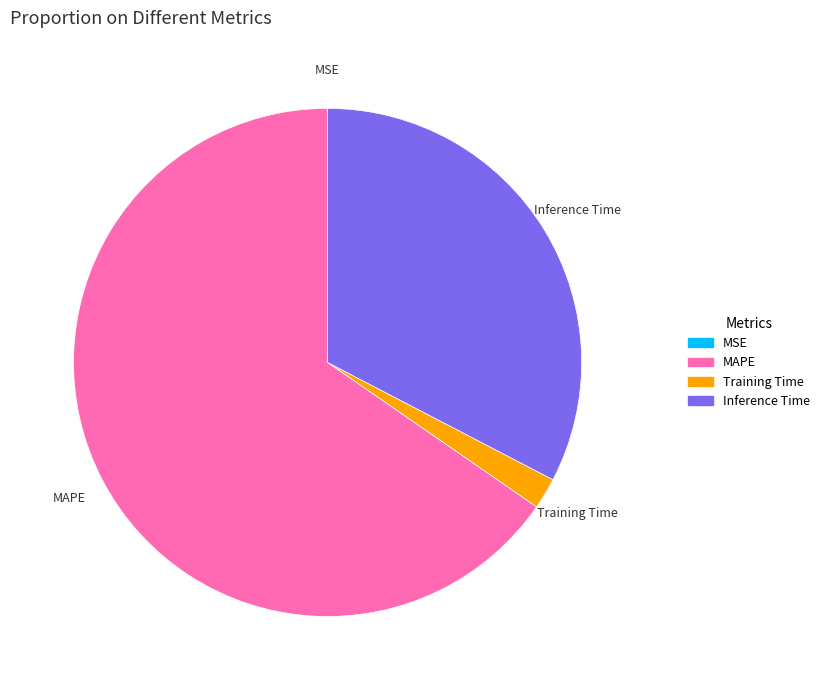

Which has a higher value, MAPE or Inference Time?

MAPE